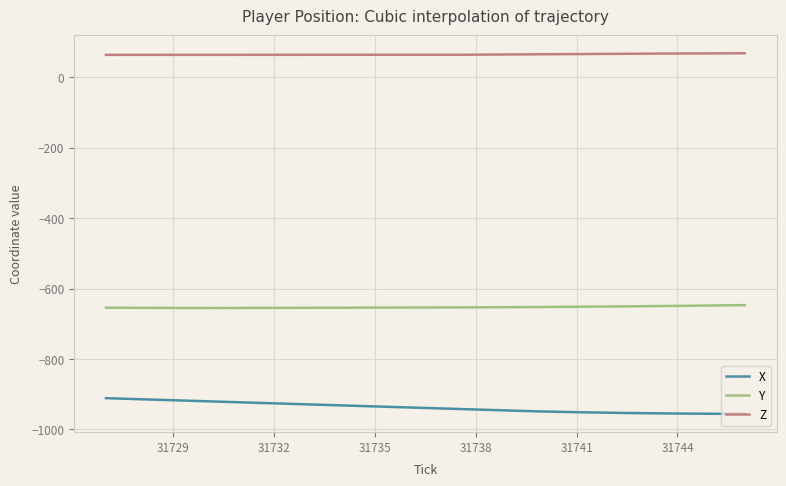

Which series has the largest total across all categories?

Z